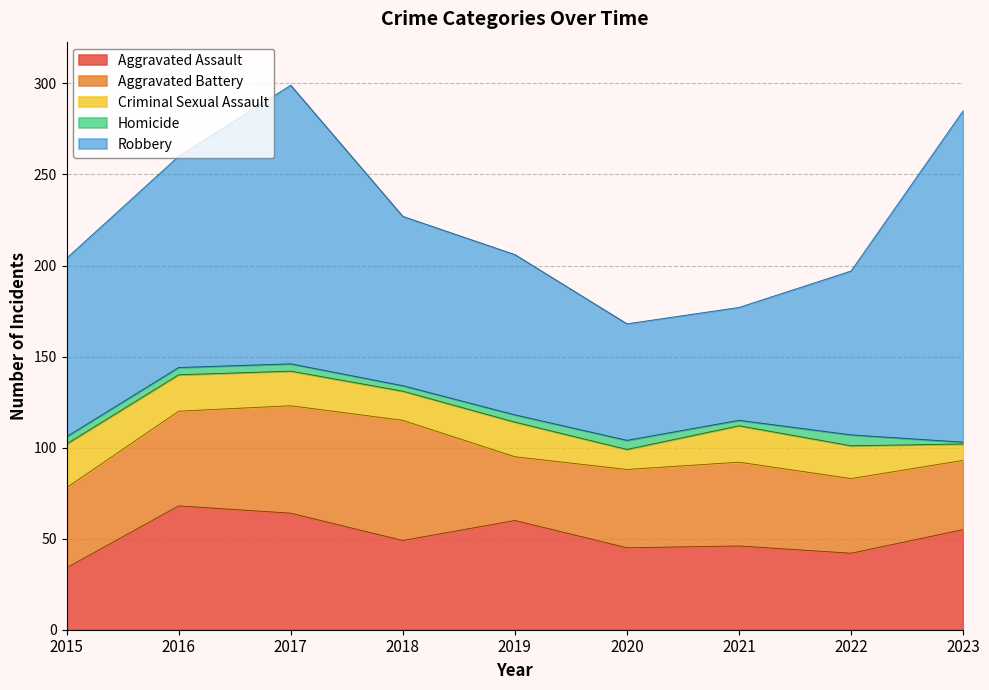

Which category has the lowest value in the Aggravated Assault series?

2015